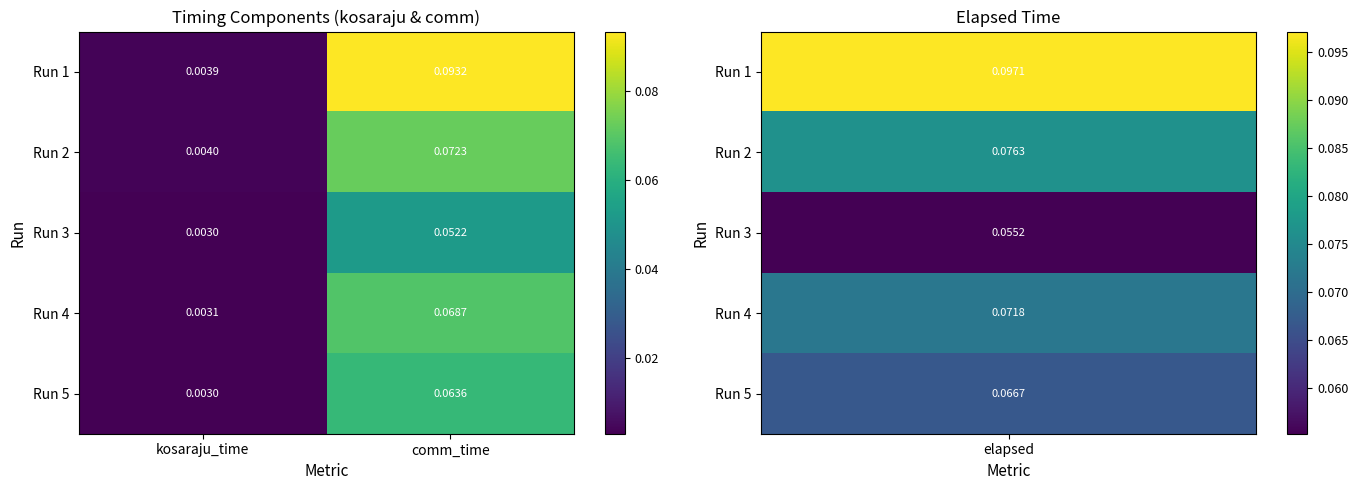

Which series has the widest spread of values?

Run 1